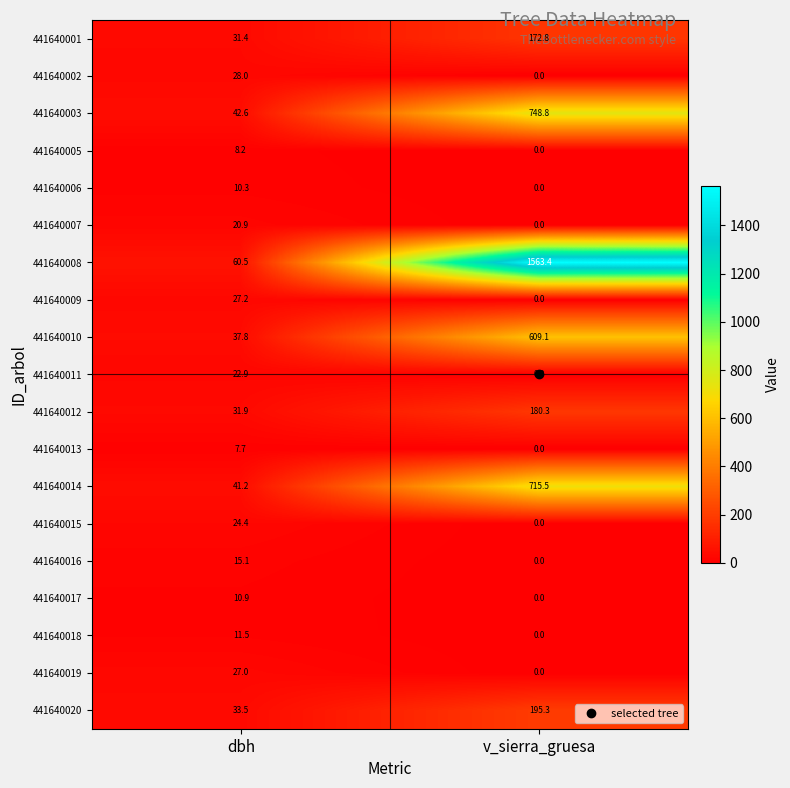

What is the difference between the maximum and minimum values in the 441640003 series?

706.2